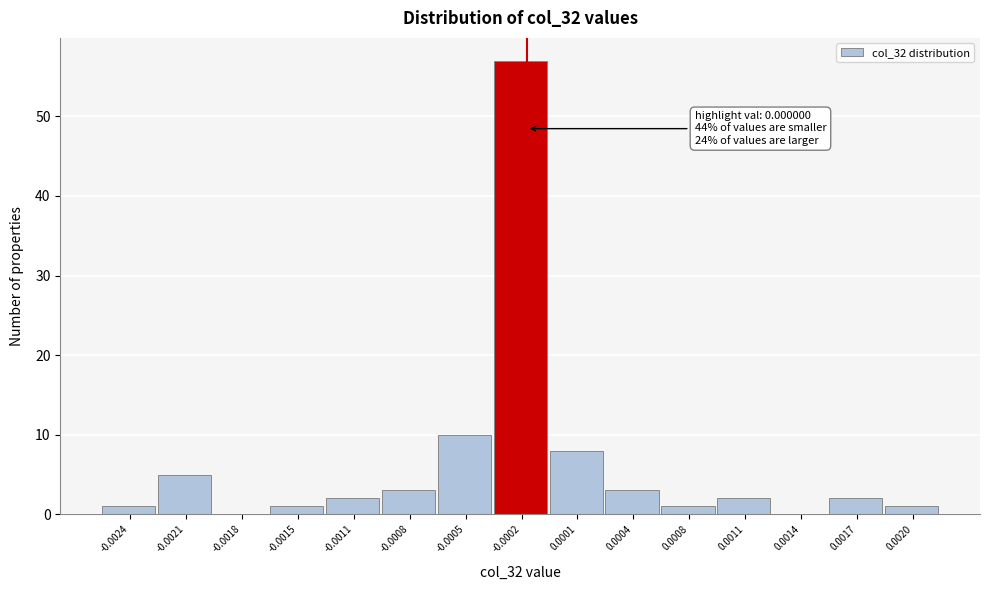

Reading right to left, transcribe all the data shown in this chart.

0.0020=1	0.0017=2	0.0014=0	0.0011=2	0.0008=1	0.0004=3	0.0001=8	-0.0002=57	-0.0005=10	-0.0008=3	-0.0011=2	-0.0015=1	-0.0018=0	-0.0021=5	-0.0024=1